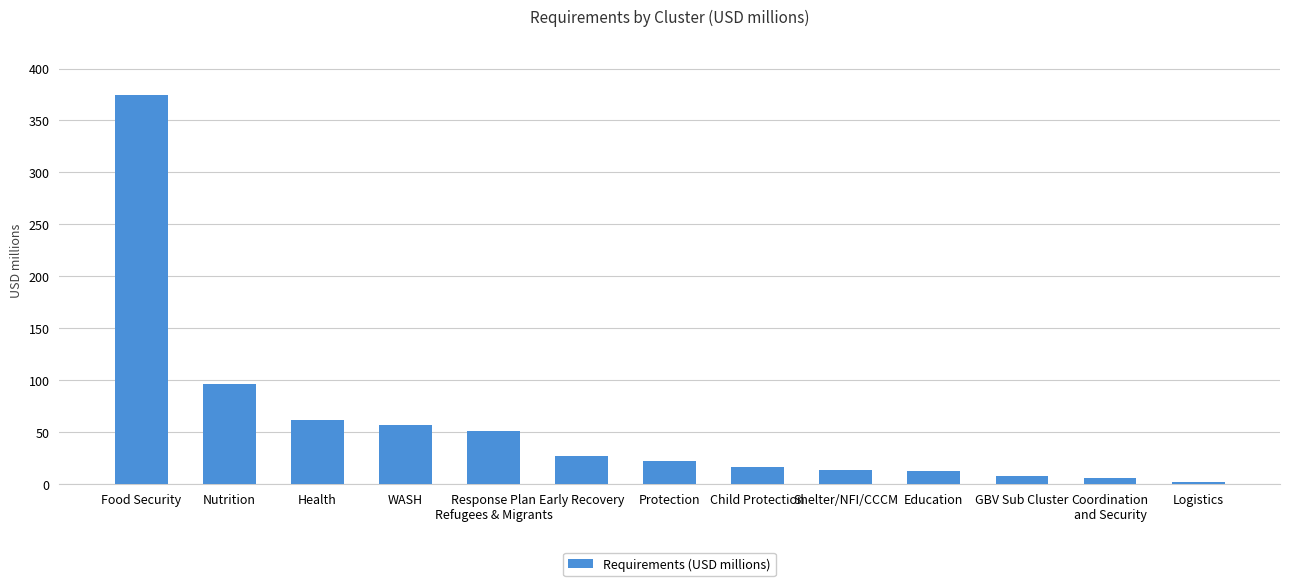

What is the value of the 2nd bar from the left?

96.3